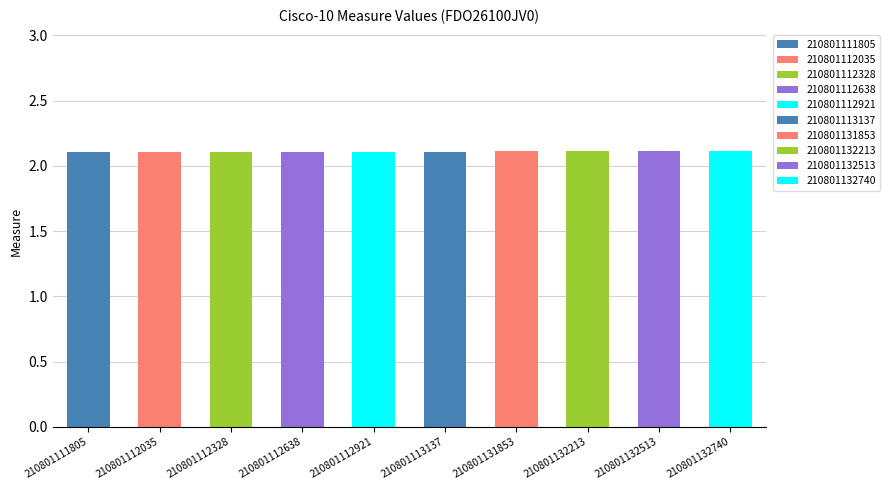

What is the value of the 8th bar from the left?

2.1